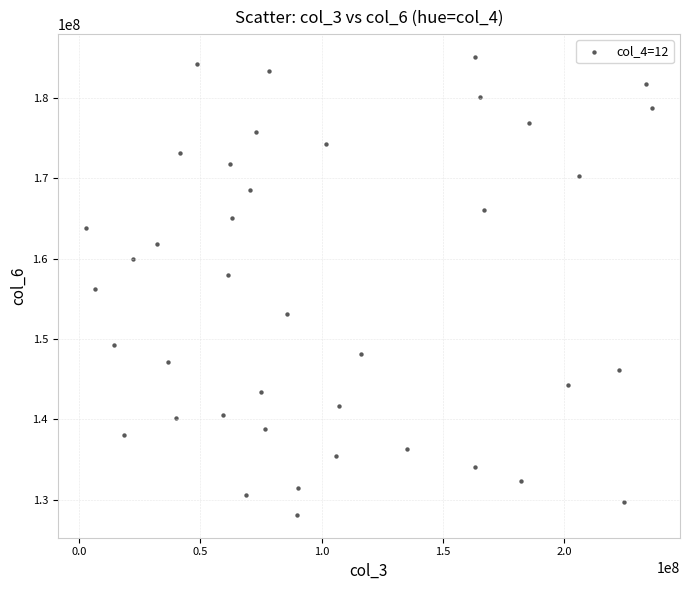

What is the range of Y values (max minus min)?

56975372